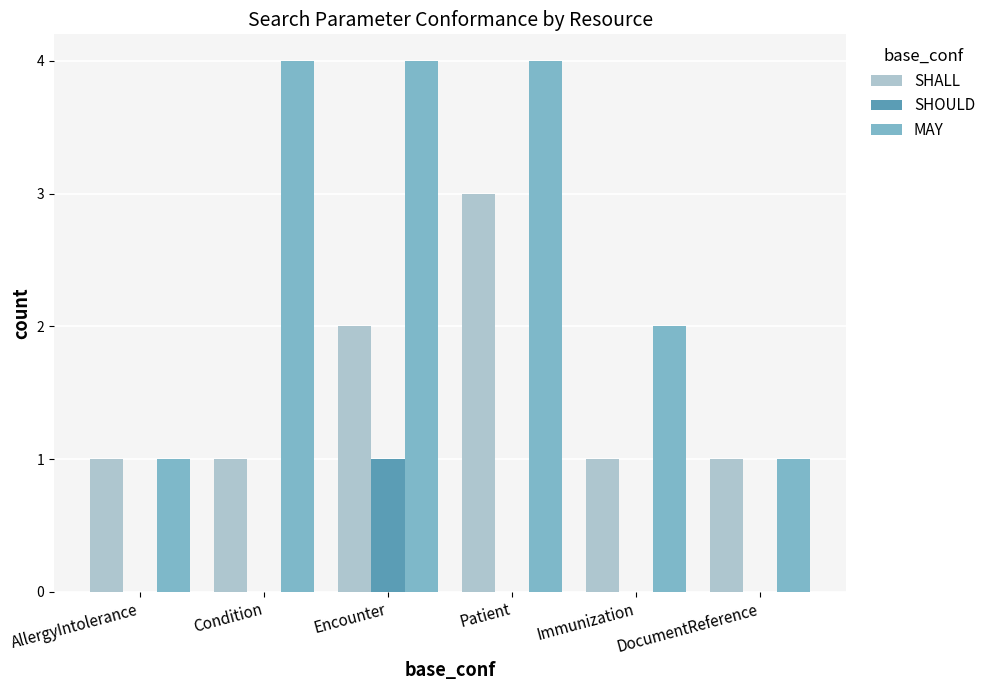

Which series has the largest total across all categories?

MAY